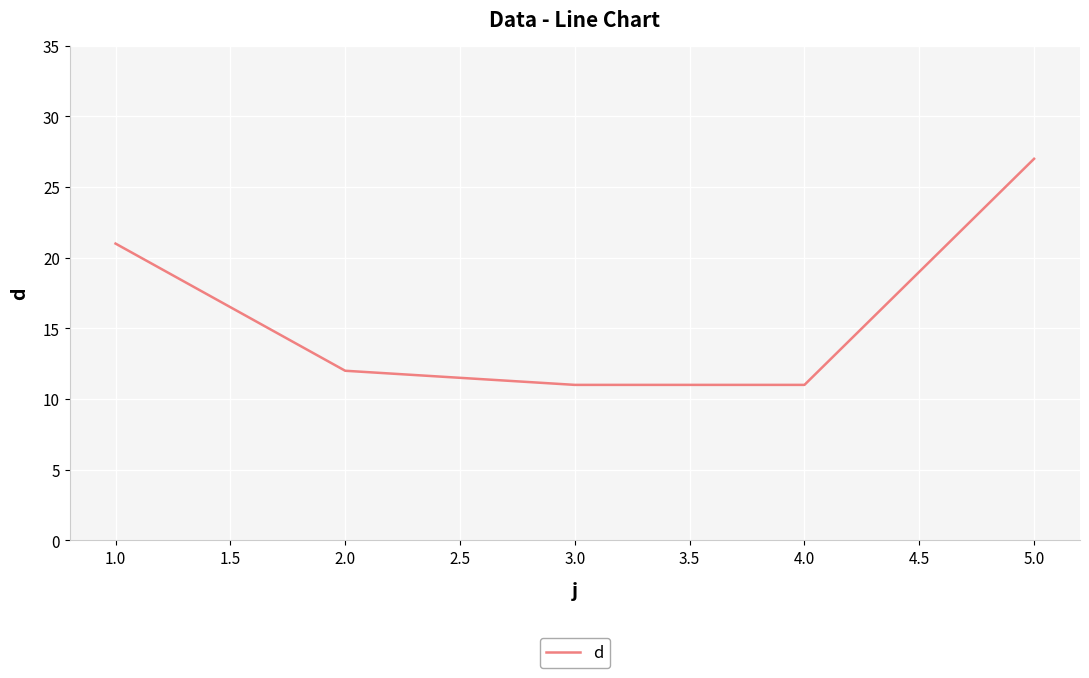

The value at 3.0 is 15. True or false?

False